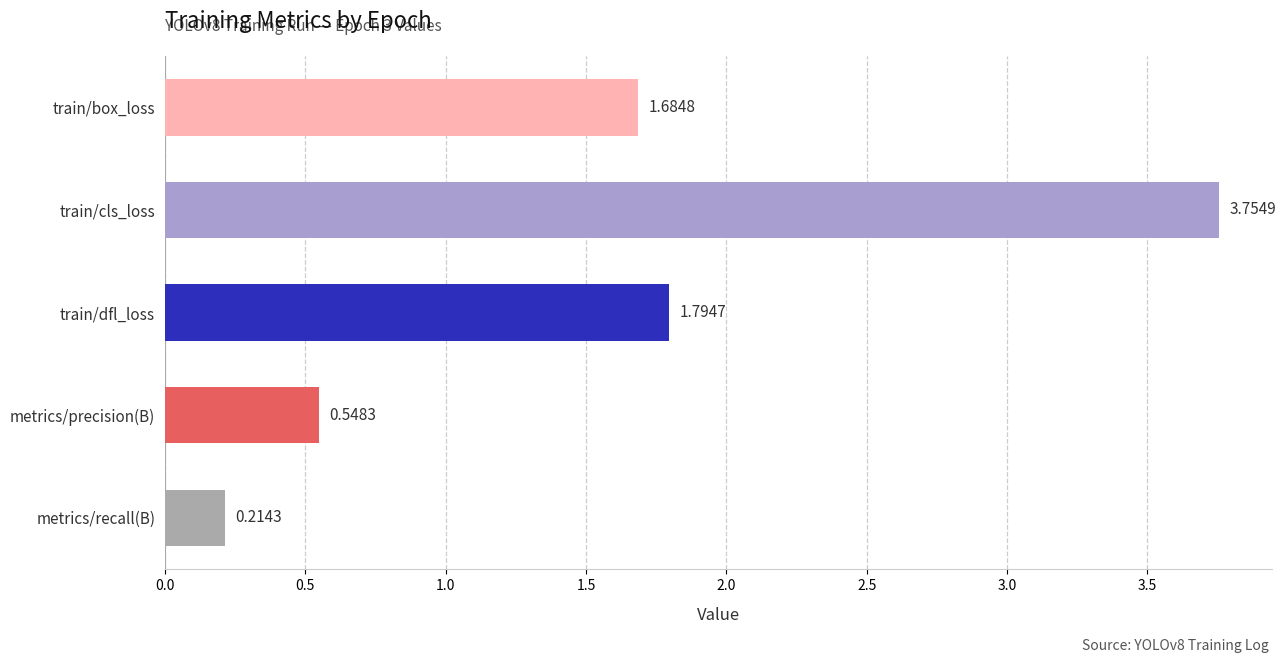

What is the change in value from metrics/precision(B) to metrics/recall(B)?

-0.3